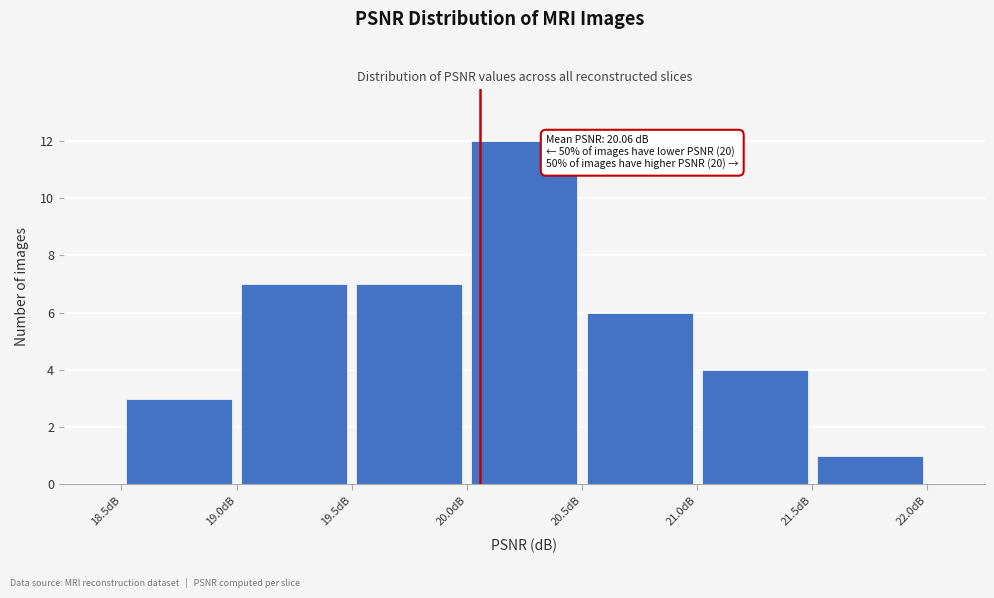

Over which range of the x-axis is the bar tallest?

20.0 to 20.5